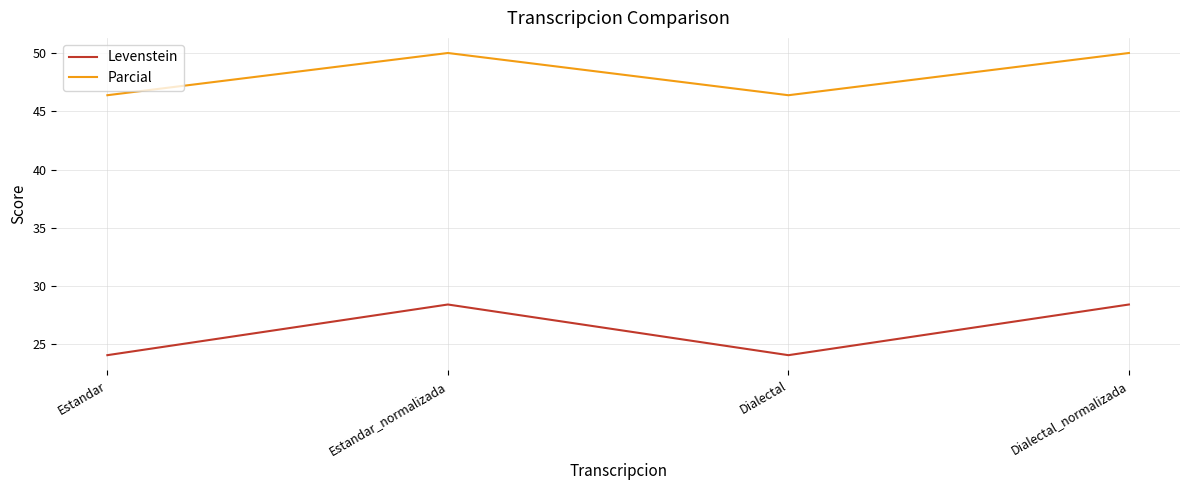

What is the difference between the highest and lowest values at Dialectal_normalizada?

21.6